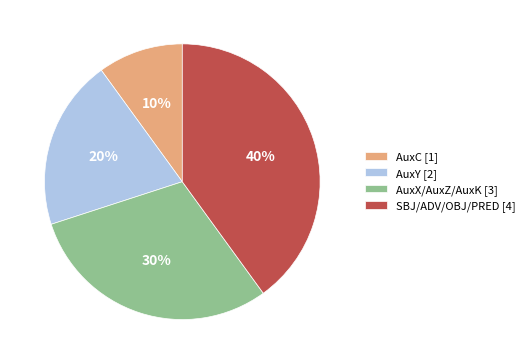

Which category has the smallest portion of the pie?

AuxC [1]